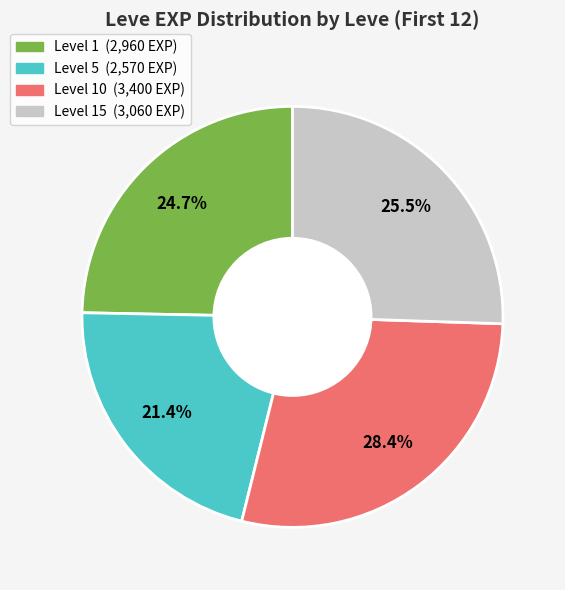

Is there any slice that represents more than half of the pie?

No